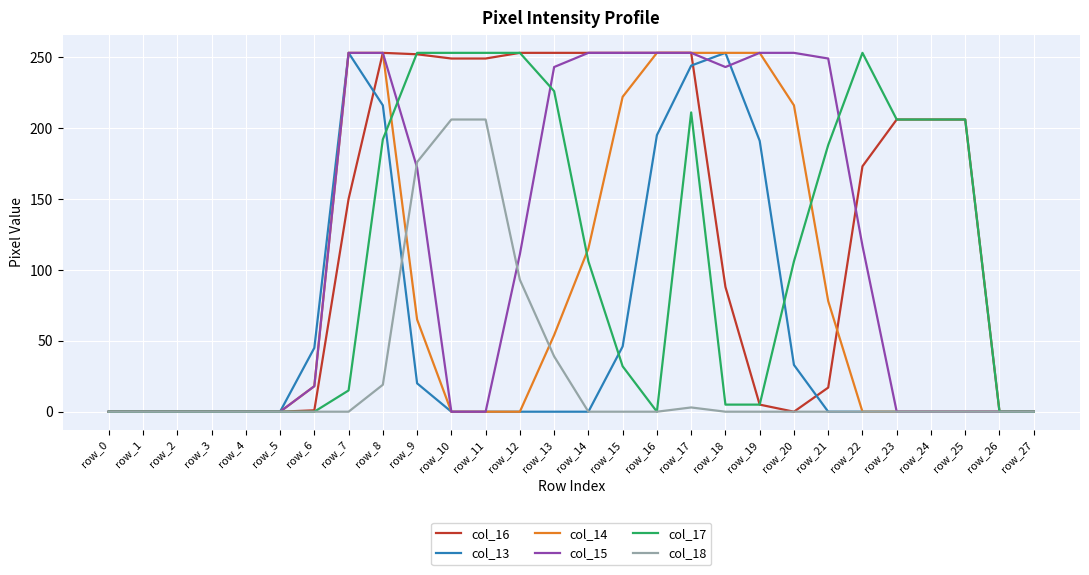

True or false: col_13 has a value of 0 at row_14.

True